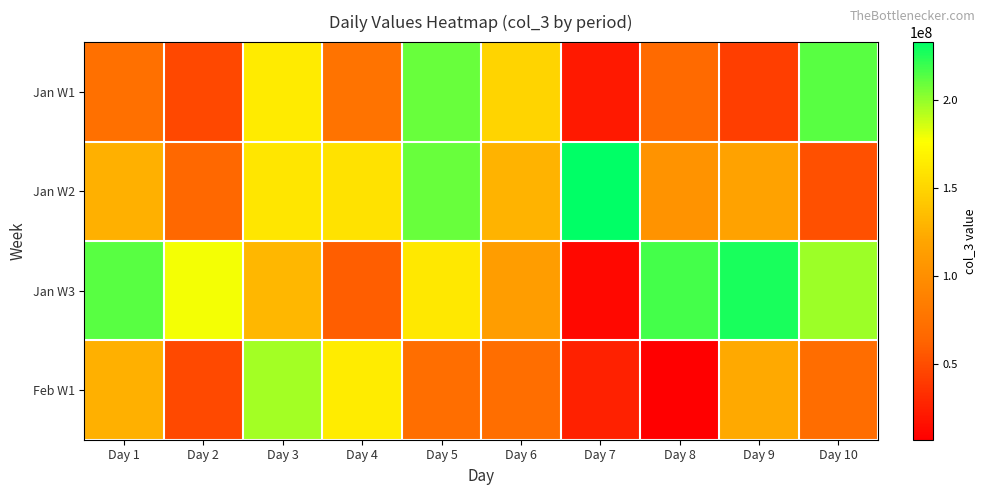

At Day 2, list the series in order from largest to smallest.

Jan W3, Jan W2, Feb W1, Jan W1